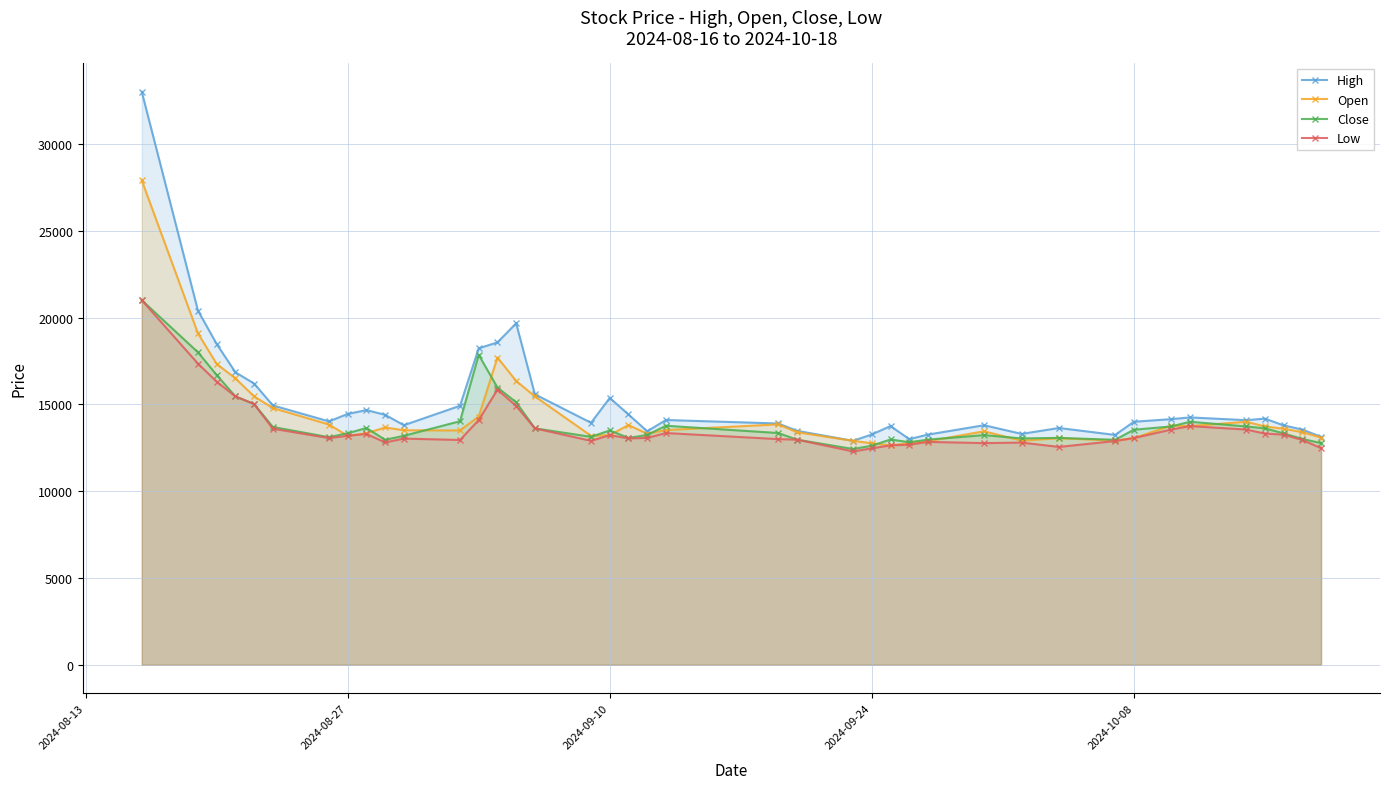

Which series has the widest spread of values?

High